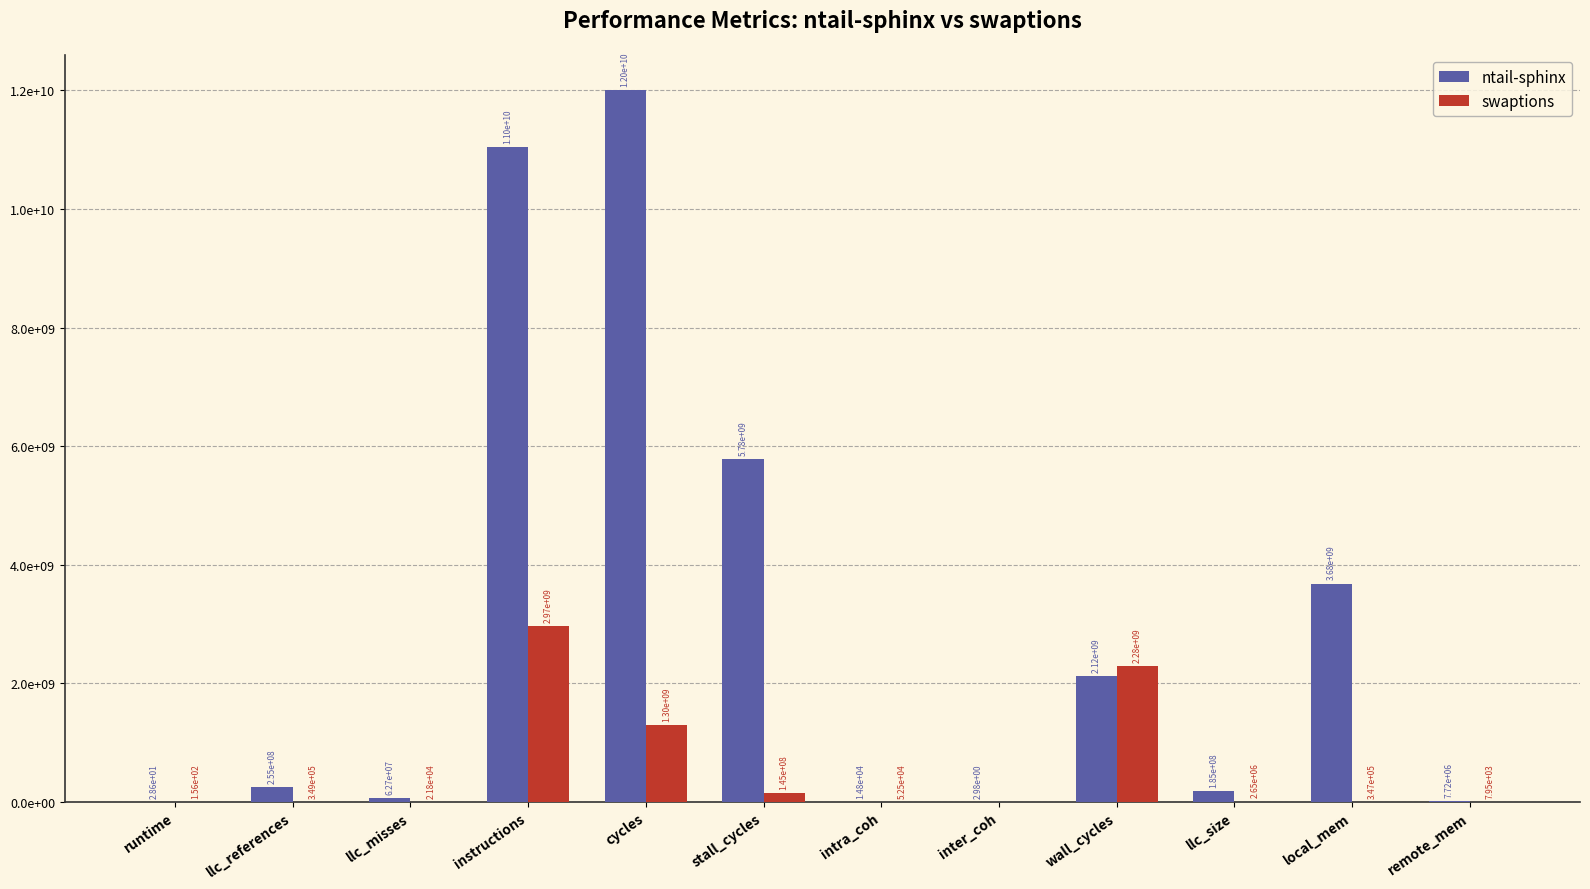

What are all the series names shown in the legend?

ntail-sphinx, swaptions